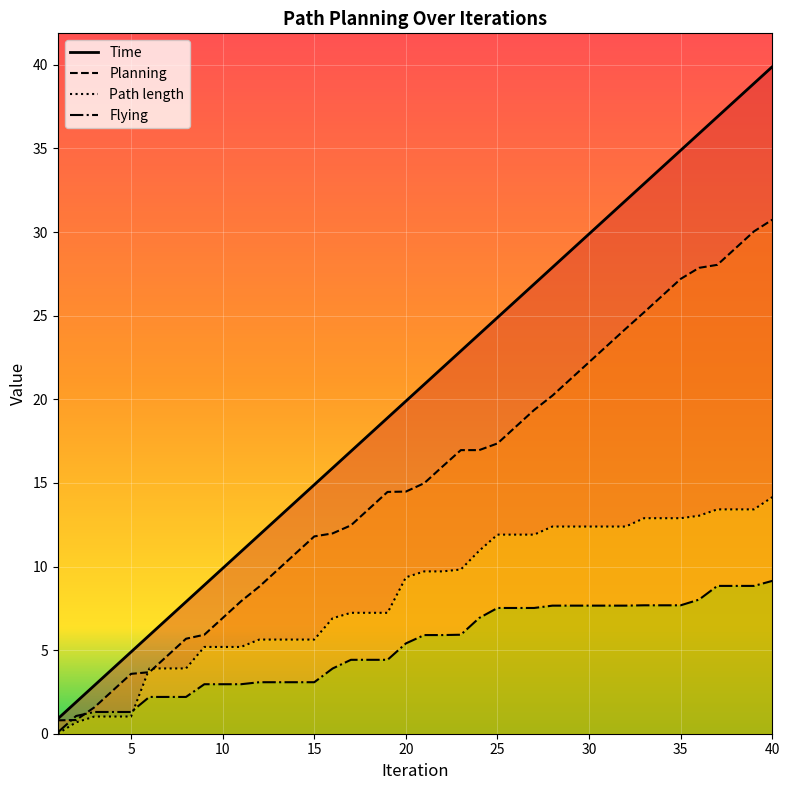

Reading left to right, transcribe all the data shown in this chart.

Time: 1=0.9	2=1.9	3=2.9	4=3.9	5=4.9	6=5.9	7=6.9	8=7.9	9=8.9	10=9.9	11=10.9	12=11.9	13=12.9	14=13.9	15=14.9	16=15.9	17=16.9	18=17.9	19=18.9	20=19.9	21=20.9	22=21.9	23=22.9	24=23.9	25=24.9	26=25.9	27=26.9	28=27.9	29=28.9	30=29.9	31=30.9	32=31.9	33=32.9	34=33.9	35=34.9	36=35.9	37=36.9	38=37.9	39=38.9	40=39.9
Planning: 1=0.8	2=0.8	3=1.6	4=2.6	5=3.6	6=3.7	7=4.7	8=5.7	9=5.9	10=6.9	11=7.9	12=8.8	13=9.8	14=10.8	15=11.8	16=12.0	17=12.5	18=13.5	19=14.5	20=14.5	21=15.0	22=16.0	23=17.0	24=17.0	25=17.4	26=18.4	27=19.4	28=20.2	29=21.2	30=22.2	31=23.2	32=24.2	33=25.2	34=26.2	35=27.2	36=27.9	37=28.0	38=29.0	39=30.0	40=30.7
Path length: 1=0.0	2=0.7	3=1.0	4=1.0	5=1.0	6=3.9	7=3.9	8=3.9	9=5.2	10=5.2	11=5.2	12=5.6	13=5.6	14=5.6	15=5.6	16=6.9	17=7.2	18=7.2	19=7.2	20=9.4	21=9.7	22=9.7	23=9.8	24=10.9	25=11.9	26=11.9	27=11.9	28=12.4	29=12.4	30=12.4	31=12.4	32=12.4	33=12.9	34=12.9	35=12.9	36=13.0	37=13.4	38=13.4	39=13.4	40=14.1
Flying: 1=0.1	2=1.1	3=1.3	4=1.3	5=1.3	6=2.2	7=2.2	8=2.2	9=3.0	10=3.0	11=3.0	12=3.1	13=3.1	14=3.1	15=3.1	16=3.9	17=4.4	18=4.4	19=4.4	20=5.4	21=5.9	22=5.9	23=5.9	24=6.9	25=7.5	26=7.5	27=7.5	28=7.7	29=7.7	30=7.7	31=7.7	32=7.7	33=7.7	34=7.7	35=7.7	36=8.0	37=8.8	38=8.8	39=8.8	40=9.1